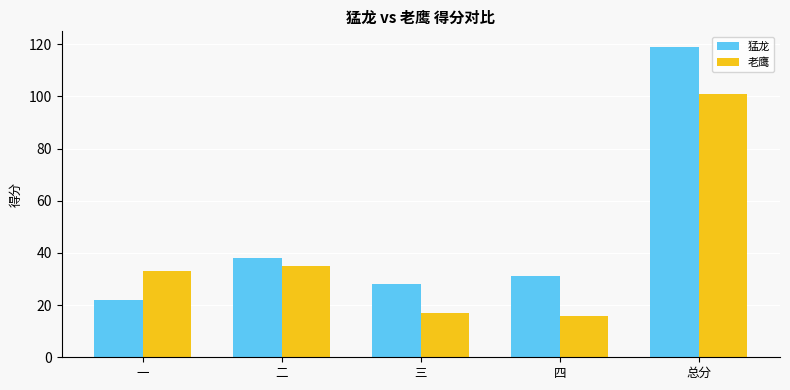

At which label does 猛龙 first exceed 31?

二